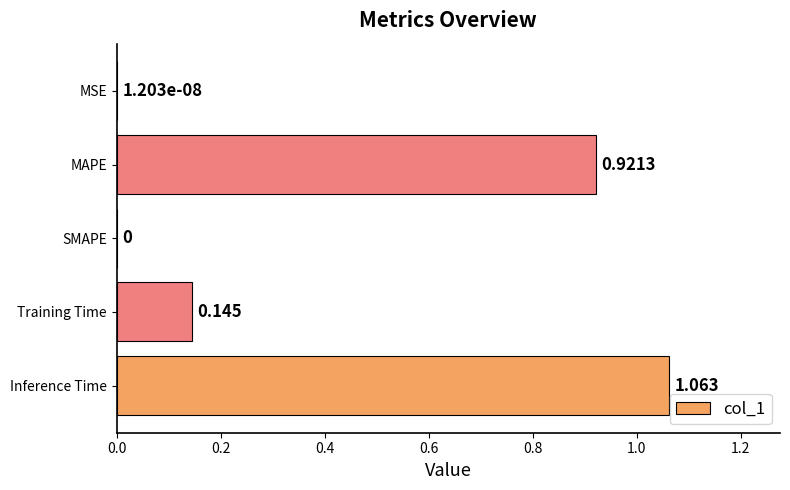

At which category does the chart reach its peak across all series?

Inference Time